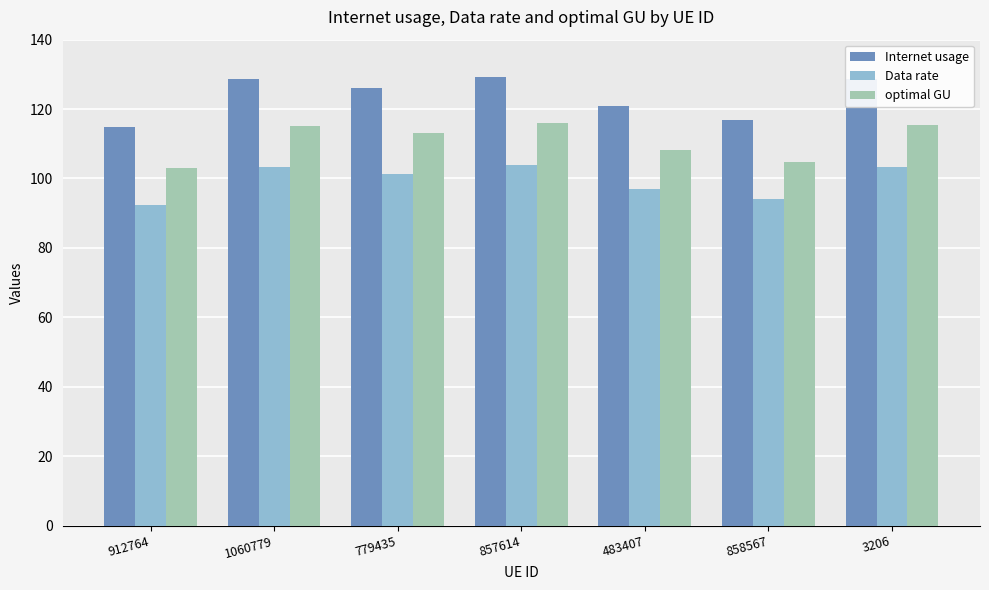

Rank the series by their maximum value, from lowest to highest.

Data rate, optimal GU, Internet usage